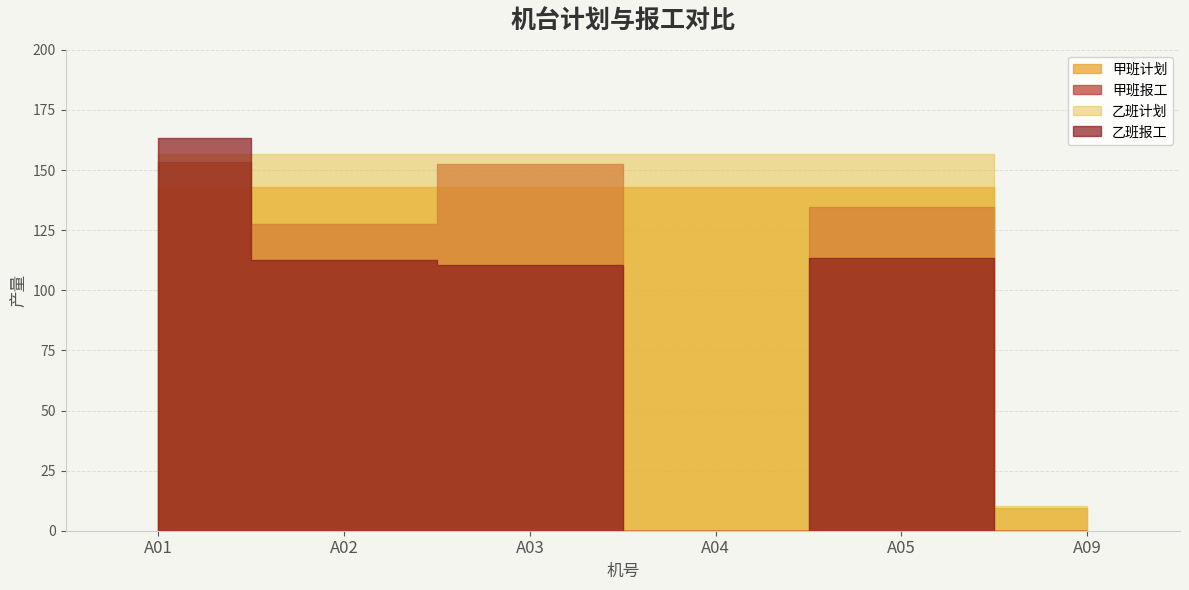

The 乙班报工 series shows 163.2 at A01. True or false?

True